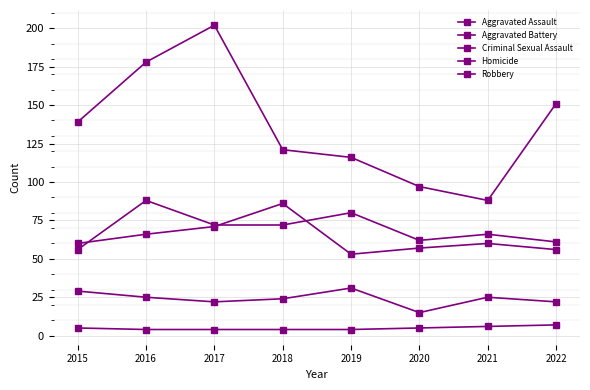

How many values in the Criminal Sexual Assault series are below 25?

4